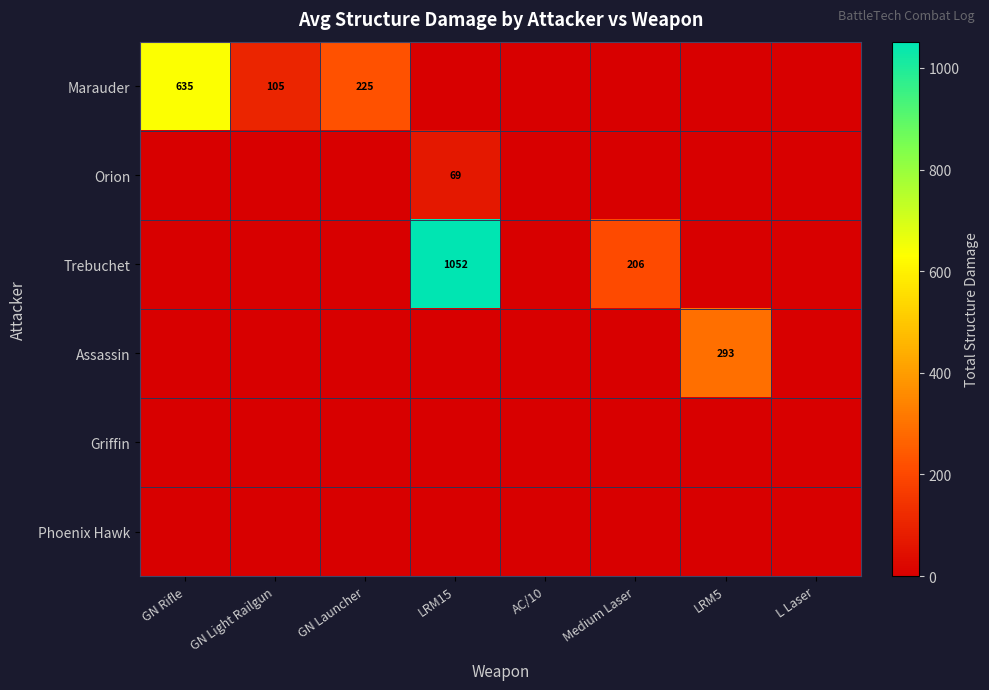

At L Laser, list the series in order from smallest to largest.

Marauder, Orion, Trebuchet, Assassin, Griffin, Phoenix Hawk